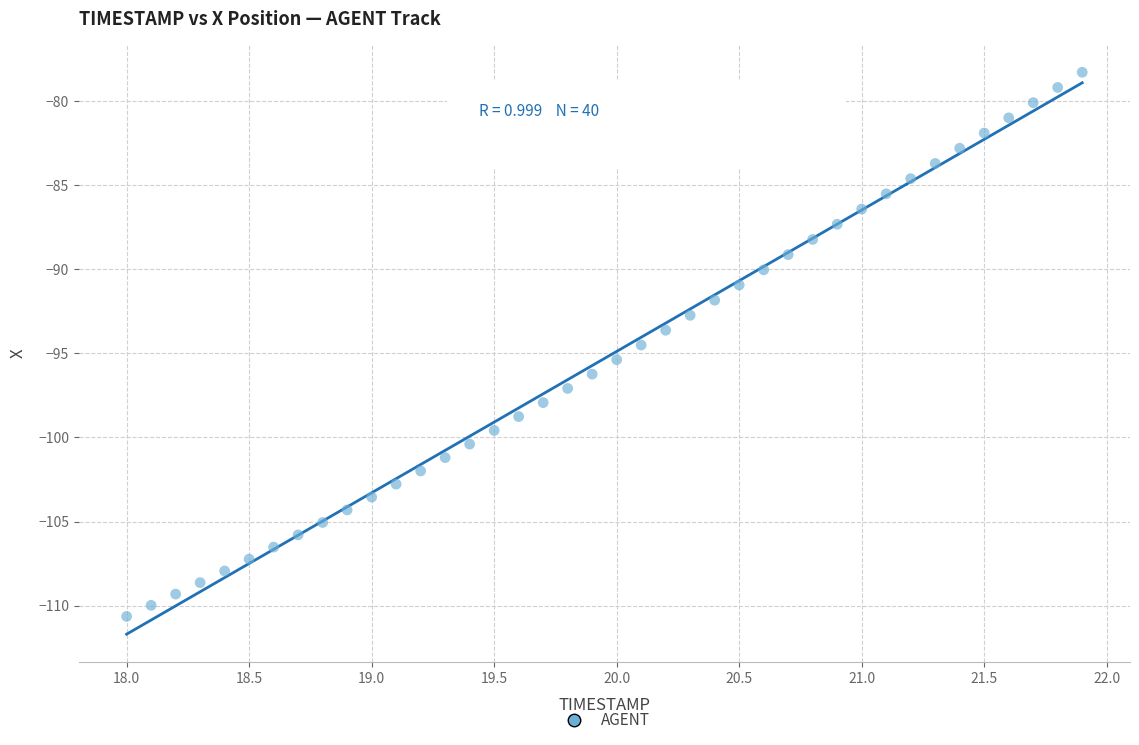

What is the range of X values (max minus min)?

3.9